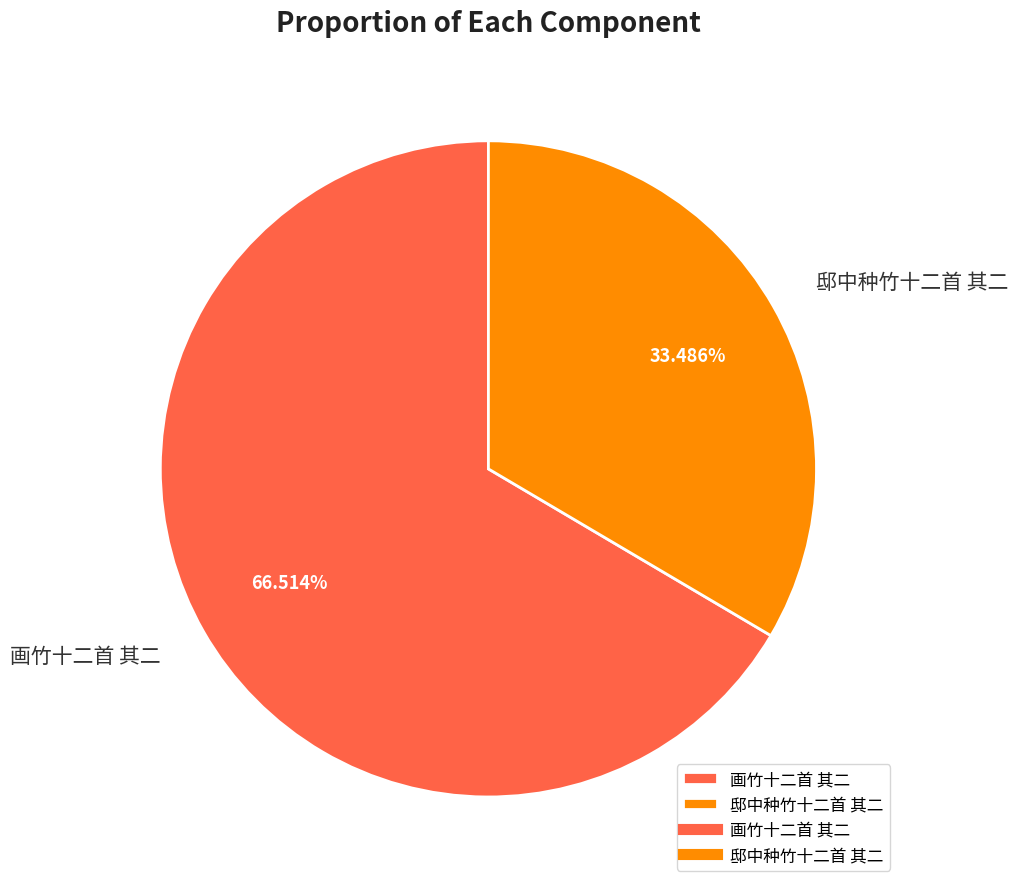

How many slices are in this pie chart?

2